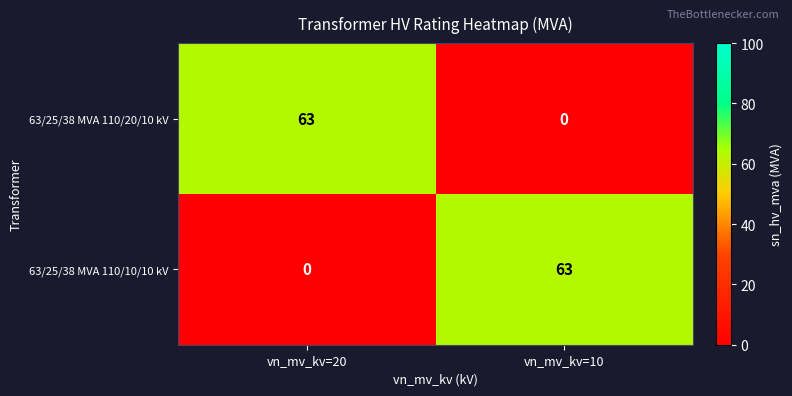

Reading left to right, extract all data points from this chart.

63/25/38 MVA 110/20/10 kV: vn_mv_kv=20=63	vn_mv_kv=10=0
63/25/38 MVA 110/10/10 kV: vn_mv_kv=20=0	vn_mv_kv=10=63